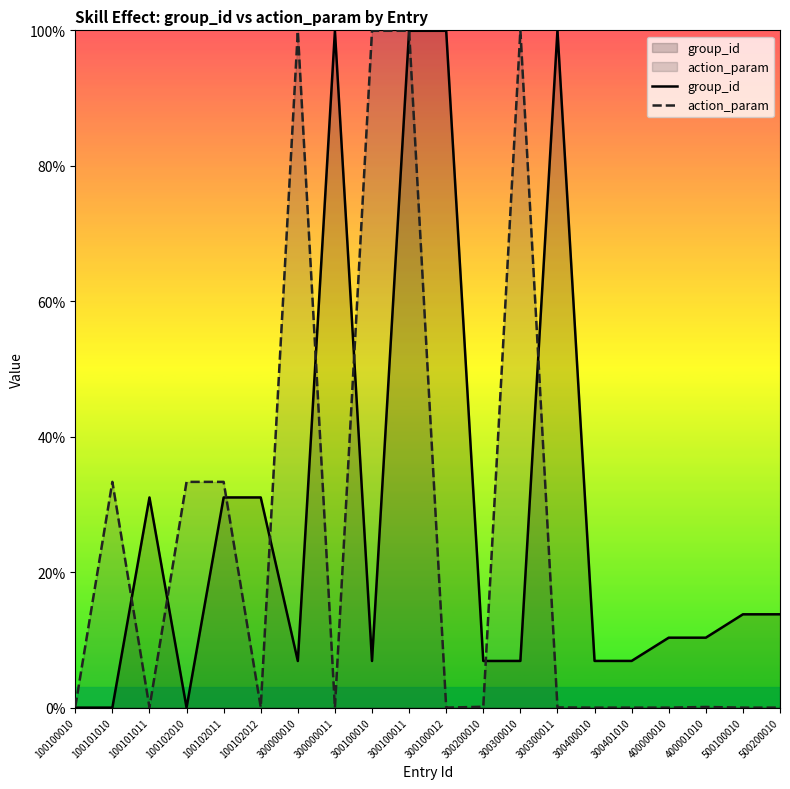

At which label does action_param reach its minimum?

300000011